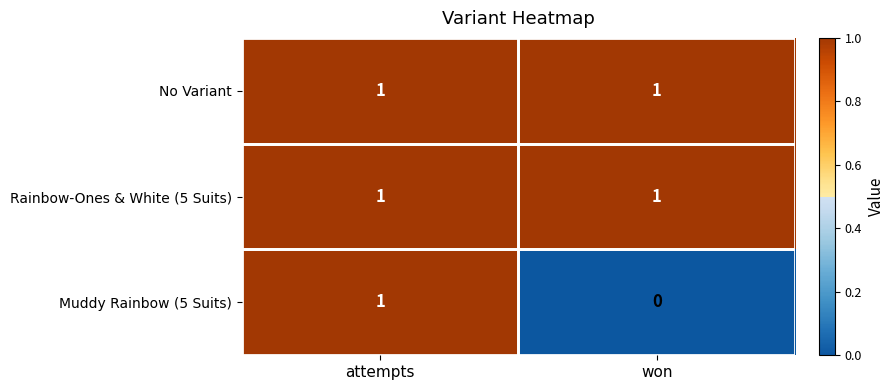

Where is Muddy Rainbow (5 Suits) nearest to the value 0?

won